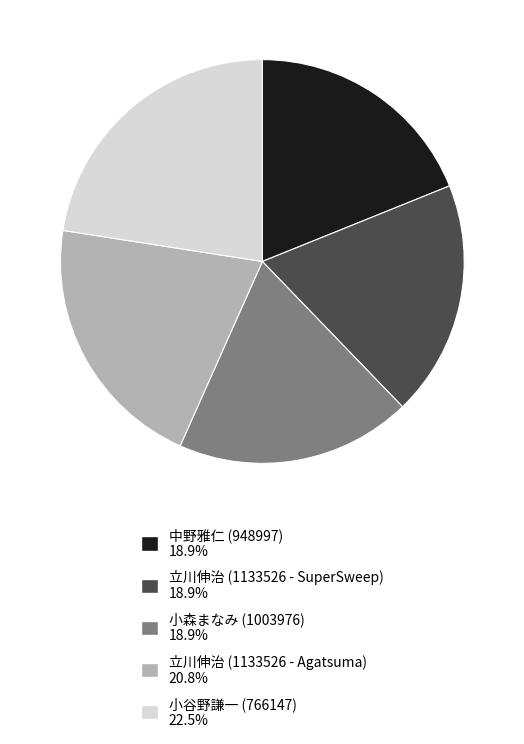

Is there a majority slice in this chart?

No